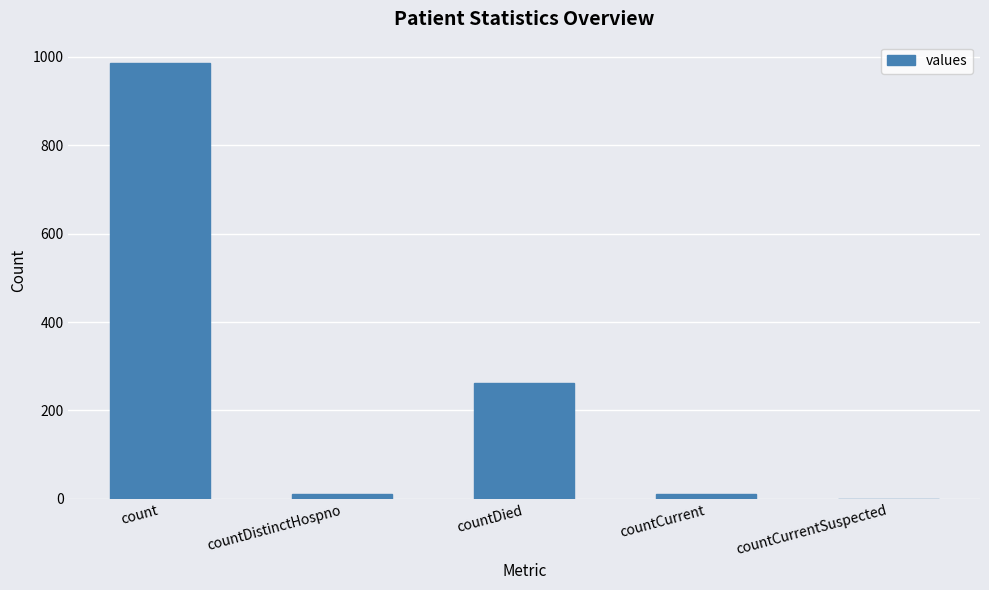

Which has a higher value, count or countDied?

count